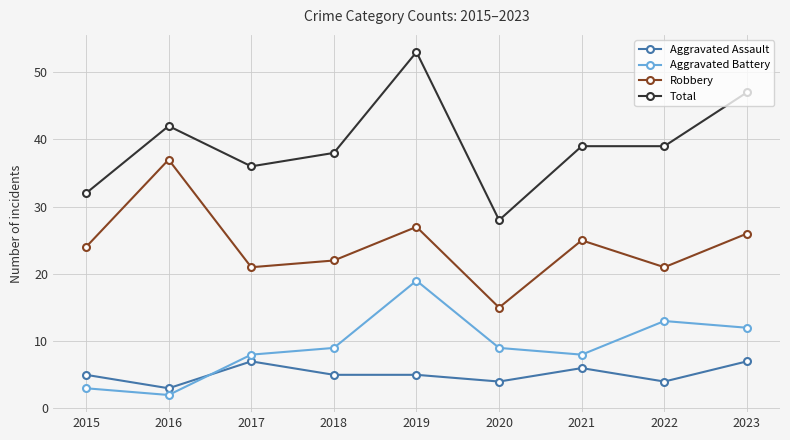

What is the maximum value shown in the chart?

53